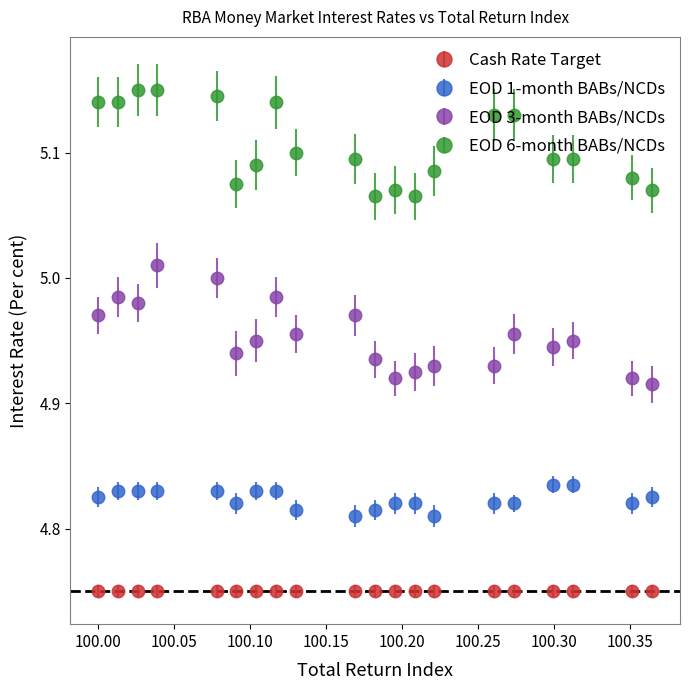

Which series has the largest total across all categories?

EOD 6-month BABs/NCDs